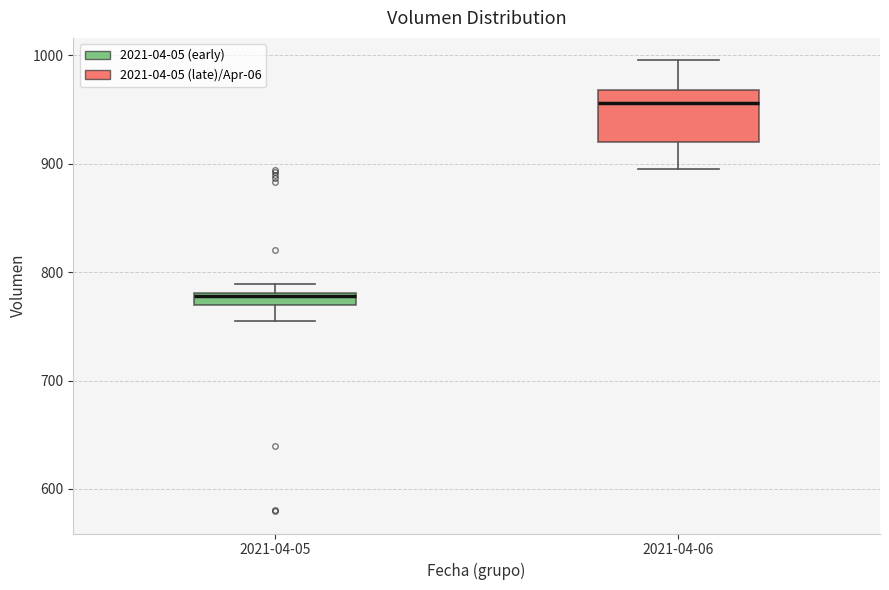

Comparing the boxes themselves (not the whiskers), which one is the tallest?

2021-04-06